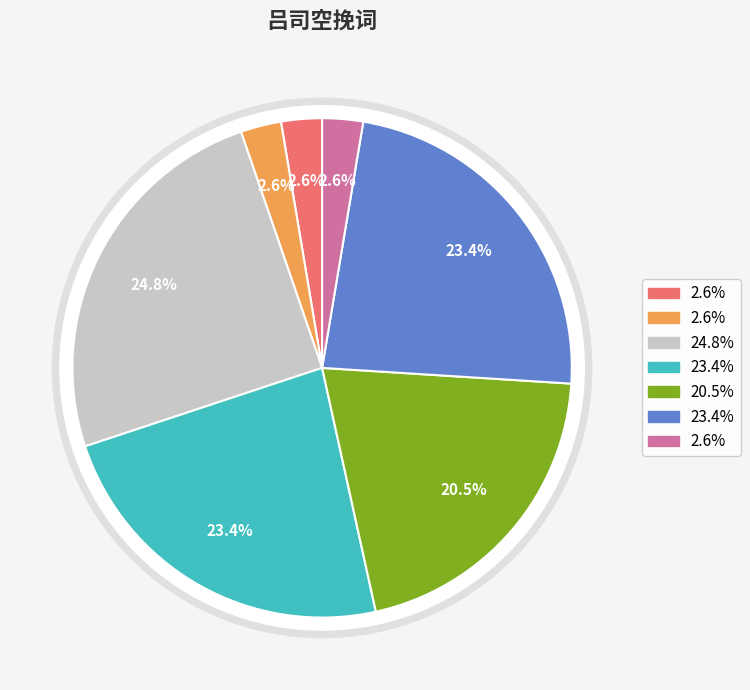

Does 吕司空挽词三首 其三 account for over 50% of the chart?

No